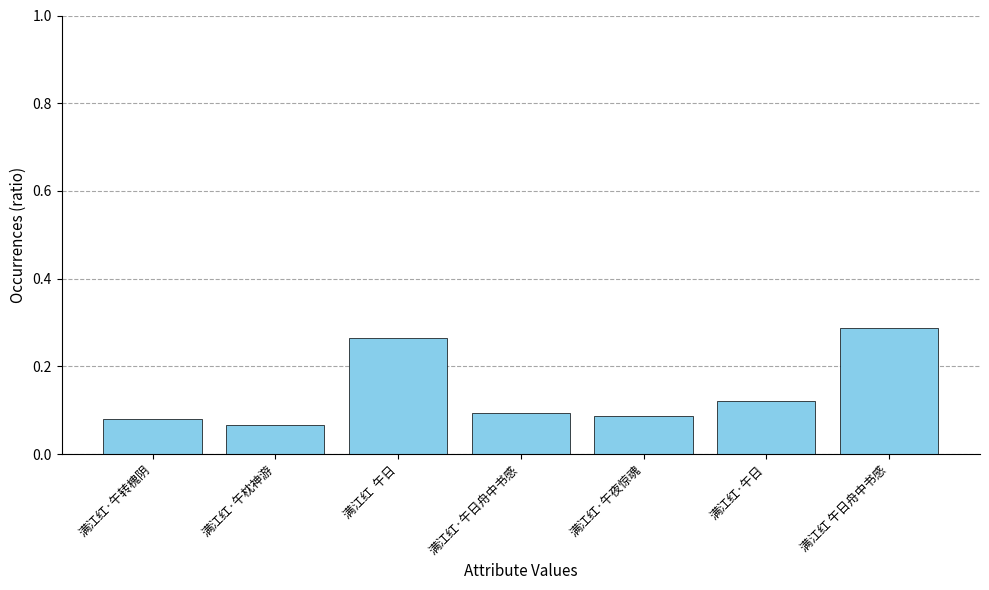

What is the difference between the maximum and second lowest values?

0.2